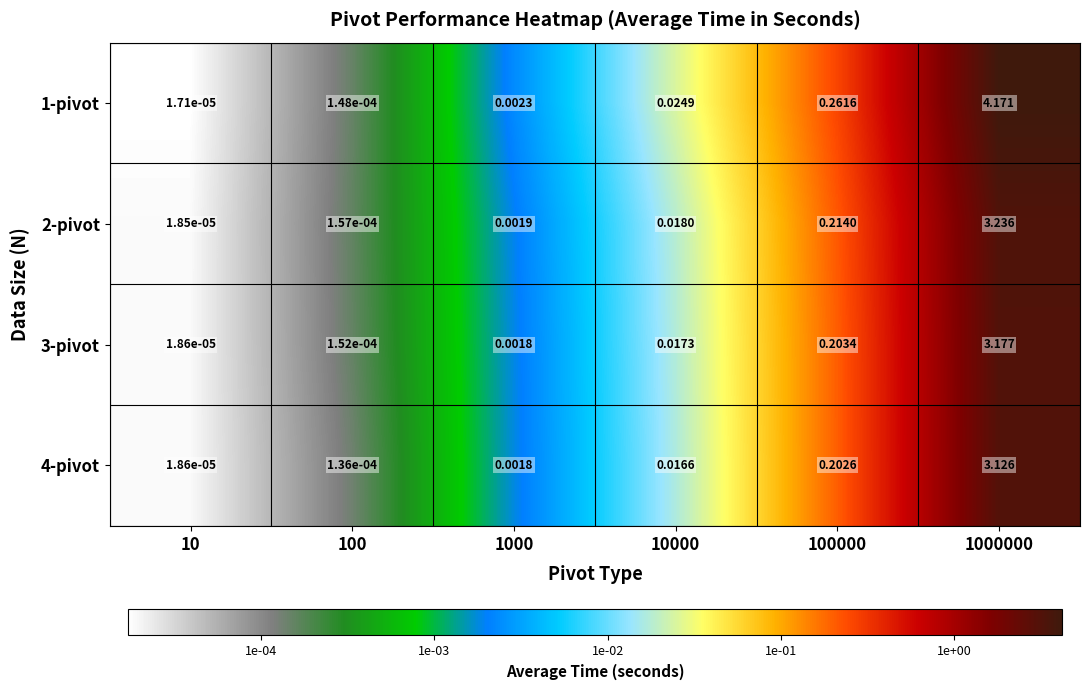

Which series changed the most between 1000 and 10000?

1-pivot